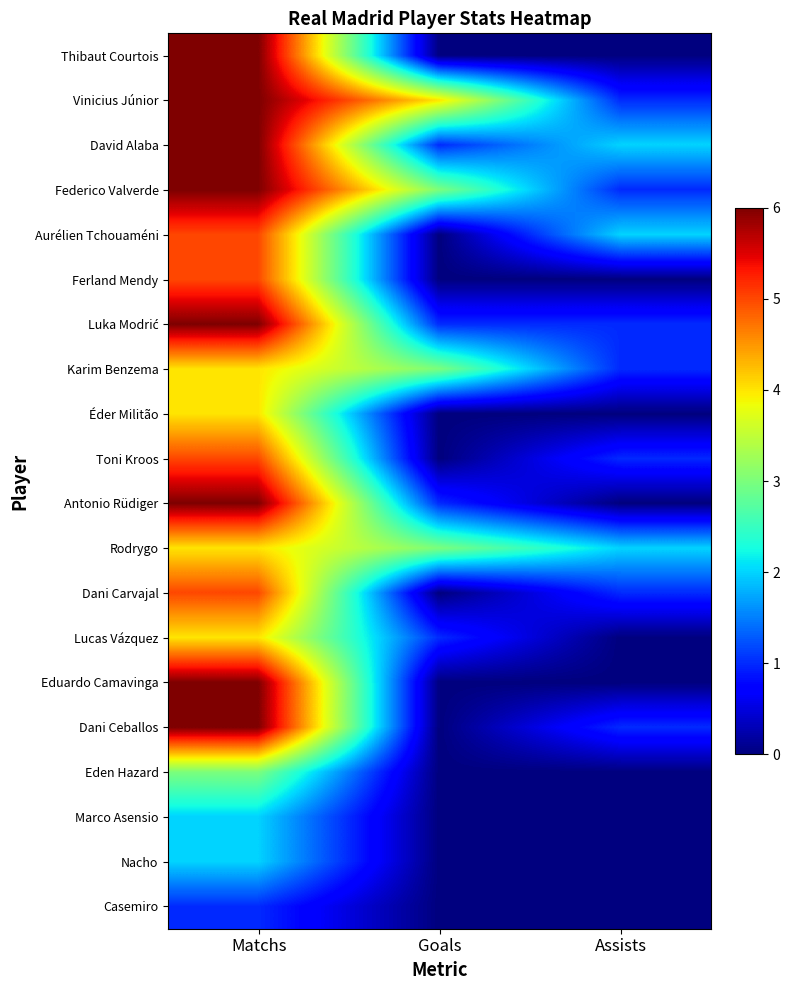

List the series in order of their peak value, lowest first.

Casemiro, Marco Asensio, Nacho, Eden Hazard, Karim Benzema, Éder Militão, Rodrygo, Lucas Vázquez, Aurélien Tchouaméni, Ferland Mendy, Toni Kroos, Dani Carvajal, Thibaut Courtois, Vinicius Júnior, David Alaba, Federico Valverde, Luka Modrić, Antonio Rüdiger, Eduardo Camavinga, Dani Ceballos